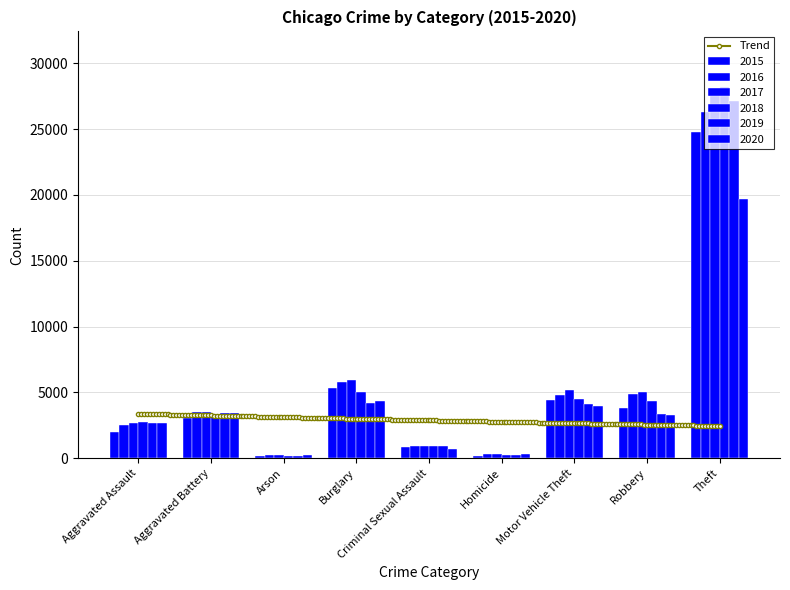

The 2019 series shows 27139 at Theft. True or false?

True